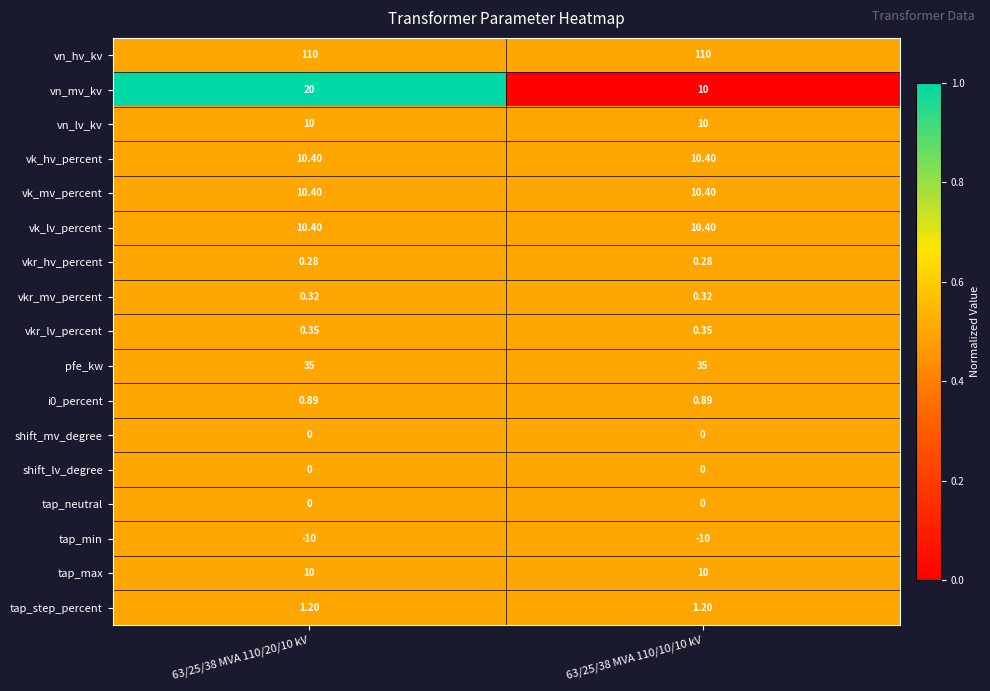

Which series has the largest range (max minus min)?

vn_mv_kv